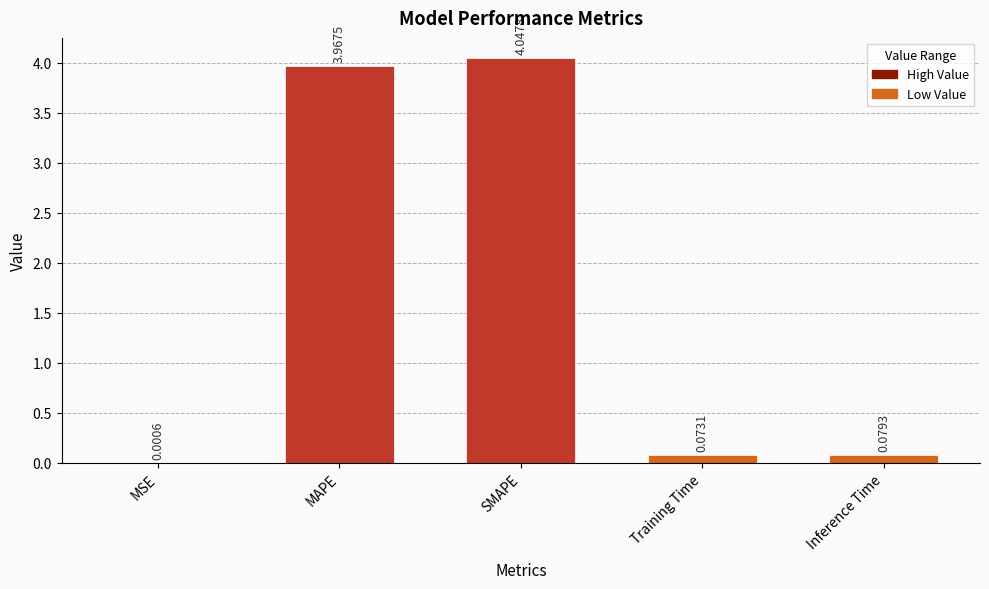

What is the sum of all values?

8.2